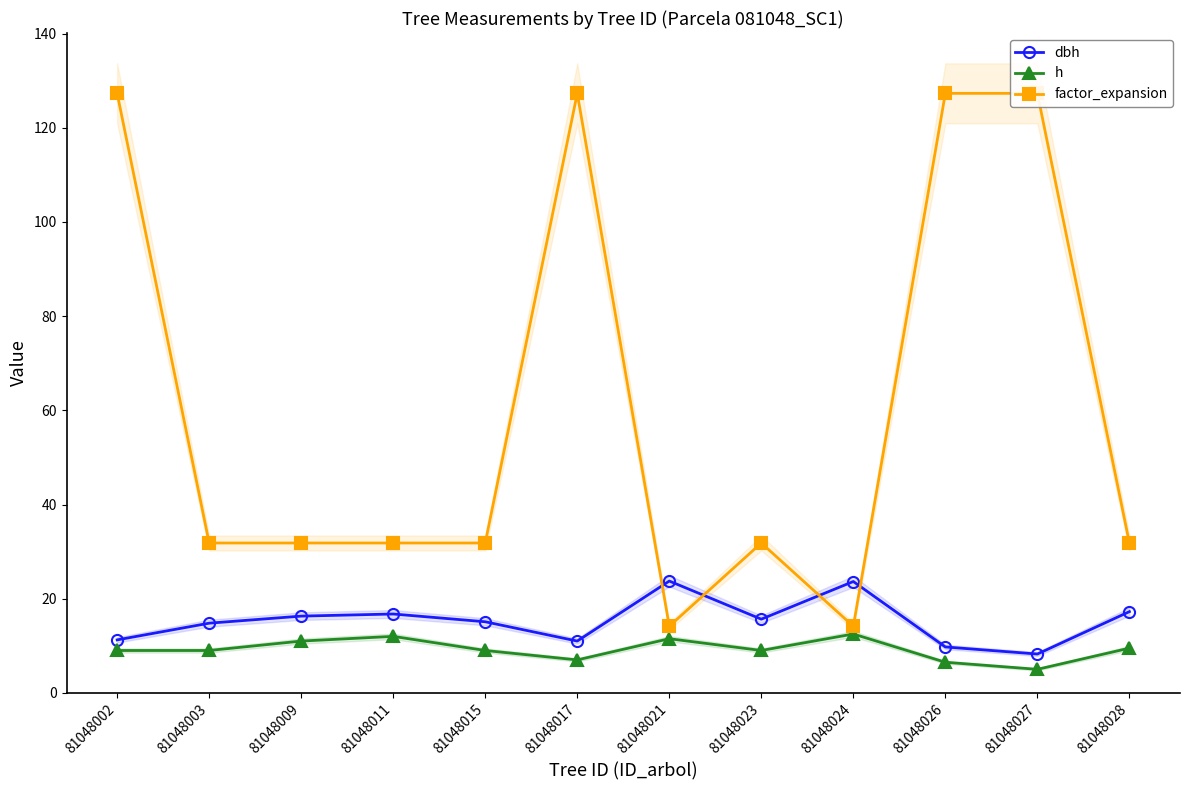

What is the greatest value displayed?

127.3